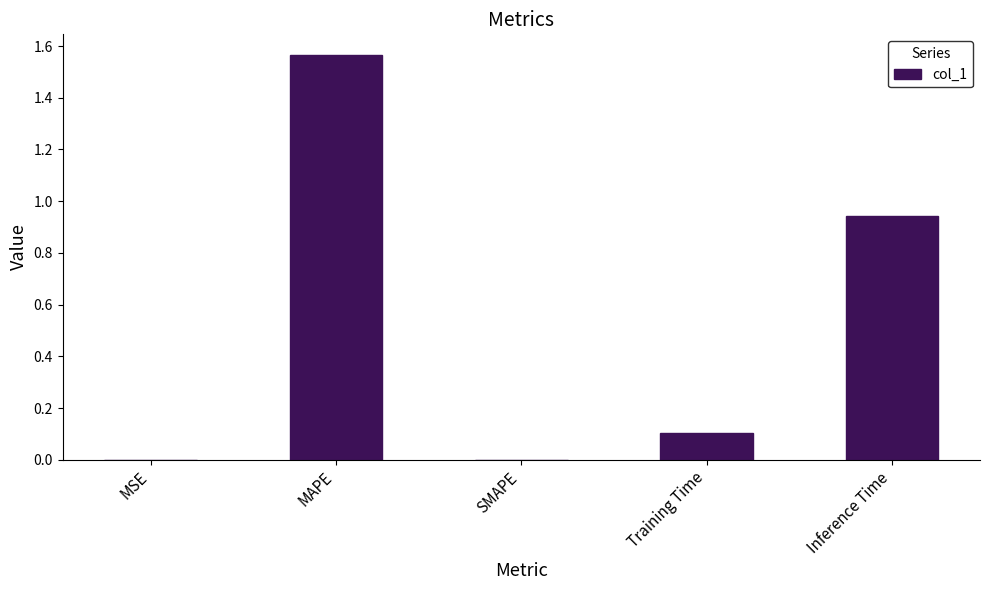

What is the sum of all values?

2.6